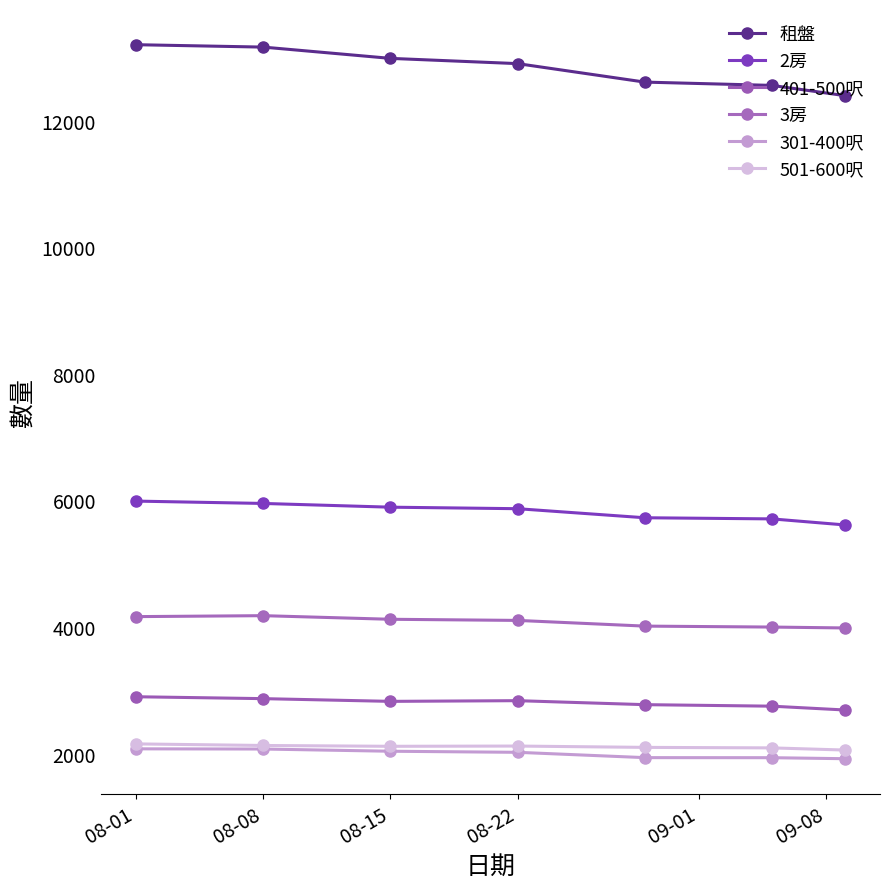

At how many categories does at least one series exceed 11090?

7